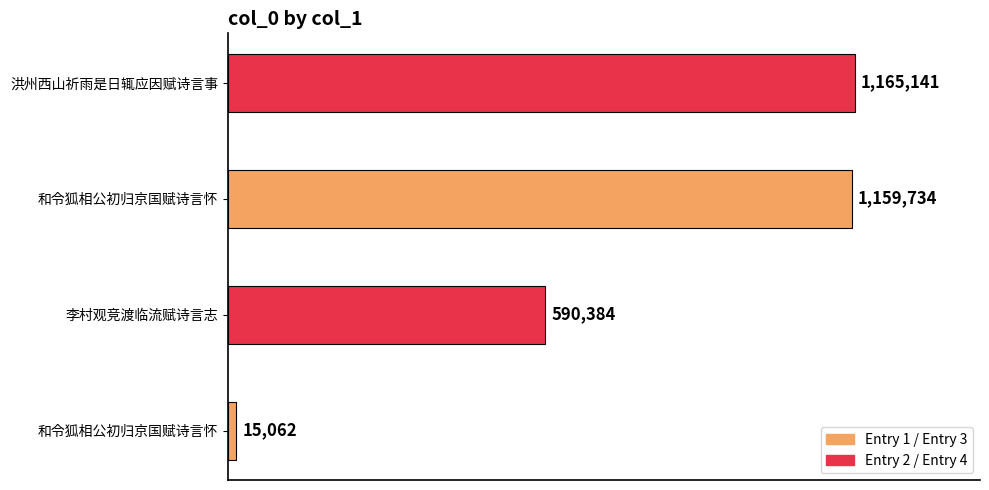

What is the average value?

732580